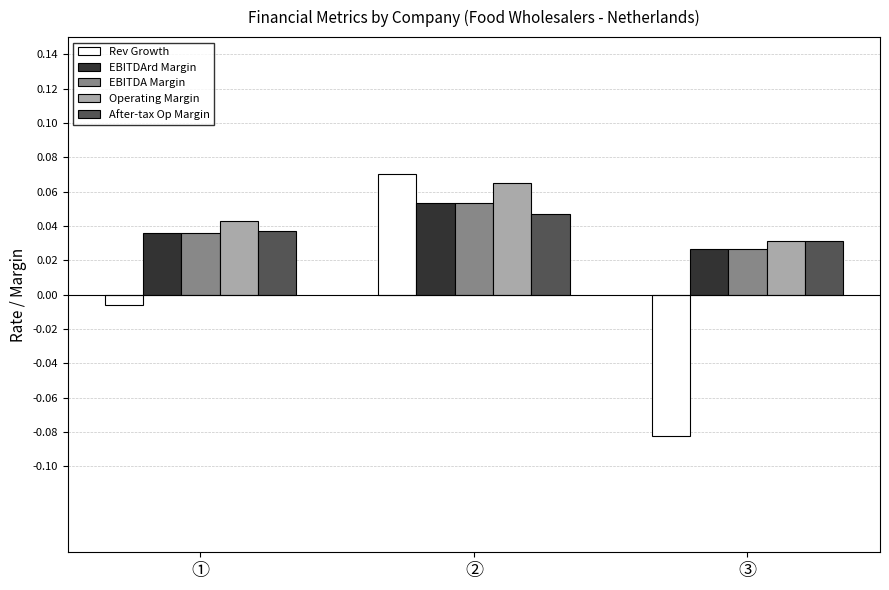

How many data points does each series have?

3